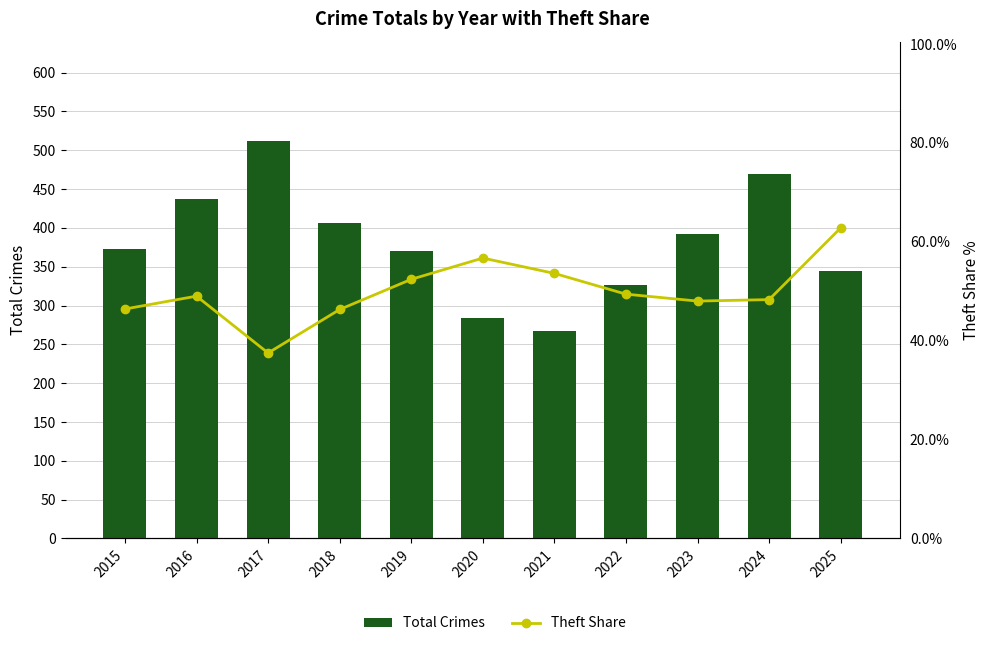

Which series has the largest range (max minus min)?

Total Crimes